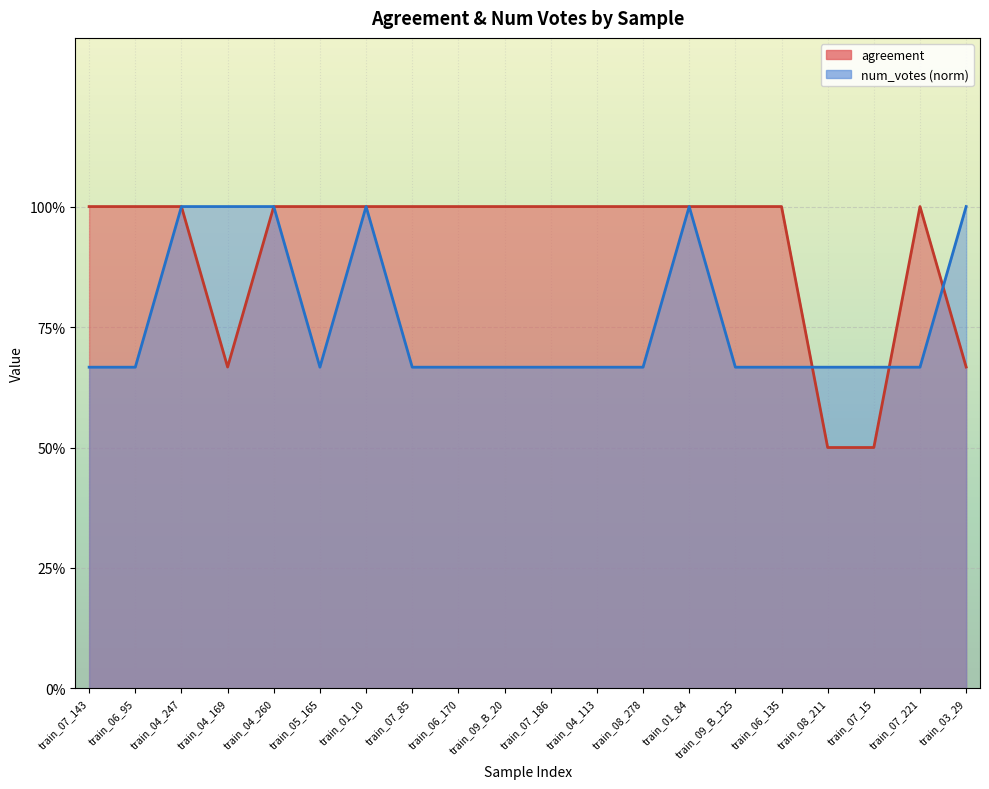

What value does the num_votes series have at train_09_B_20?

0.7